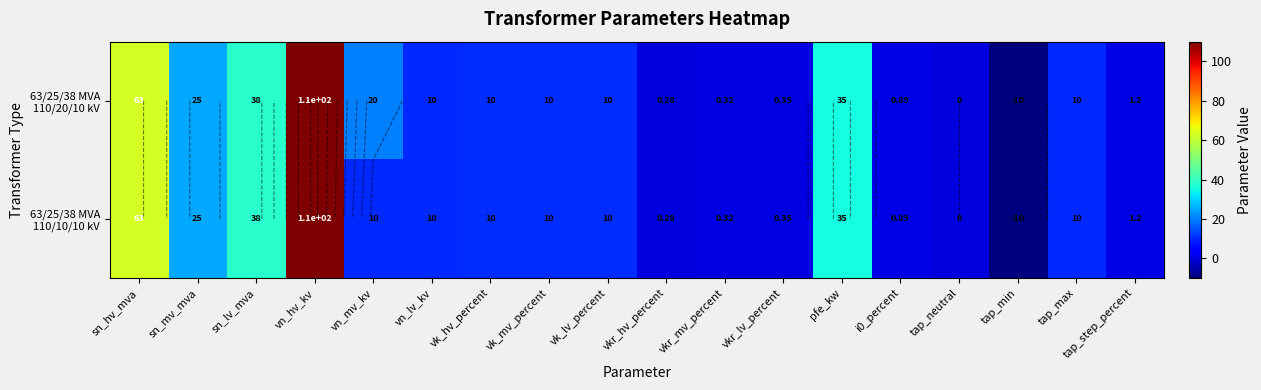

At which category is the sum across all series the highest?

vn_hv_kv